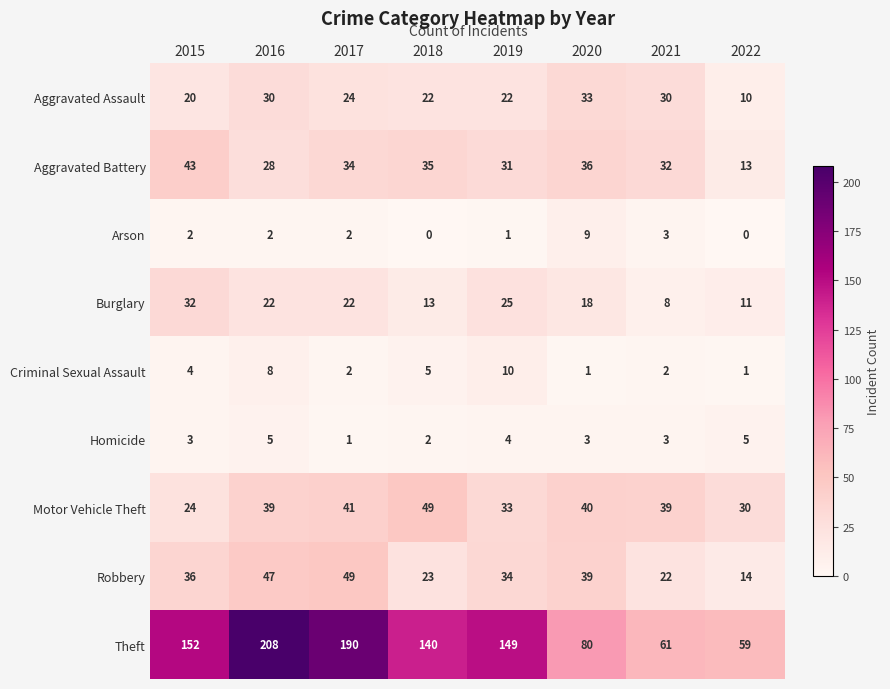

What is the lowest value of the Motor Vehicle Theft series?

24